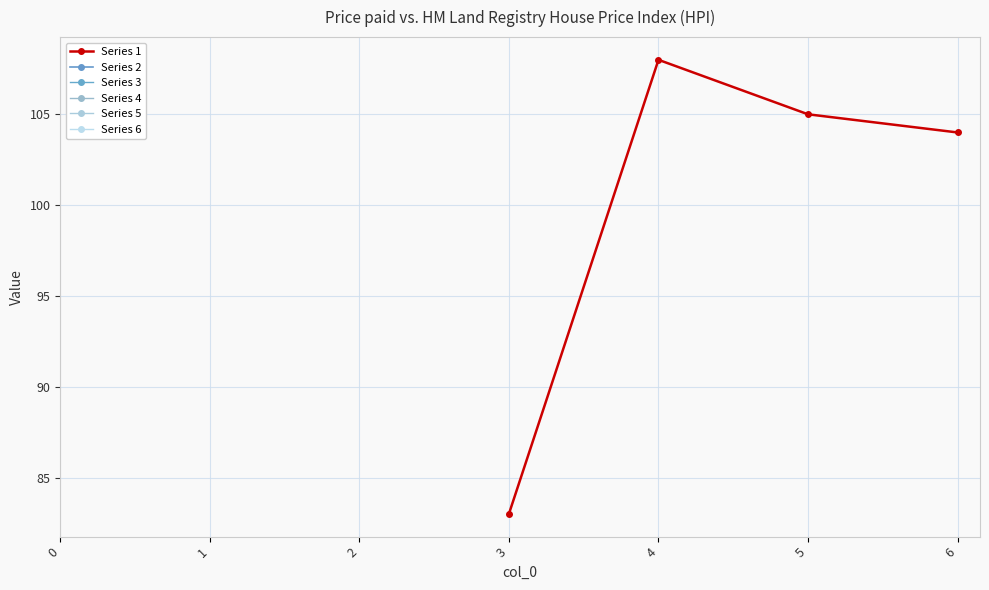

Which category has the highest value across all series?

4